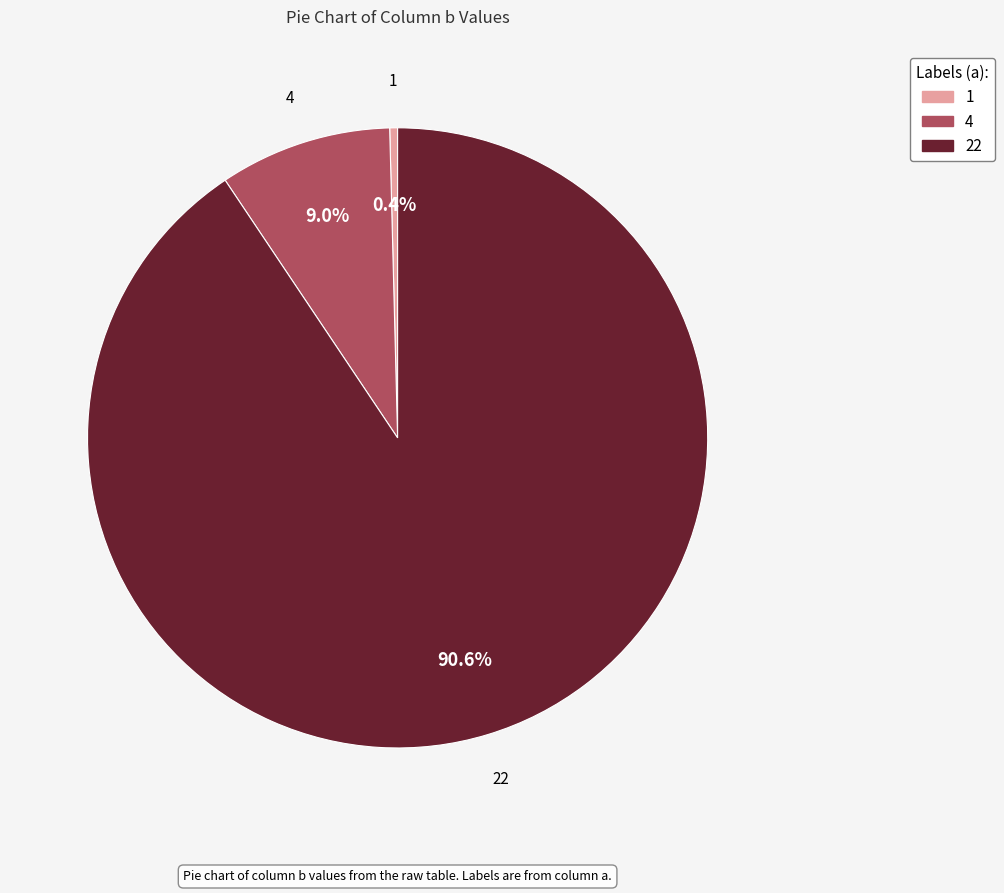

The 1 slice represents 0% of the pie. True or false?

True